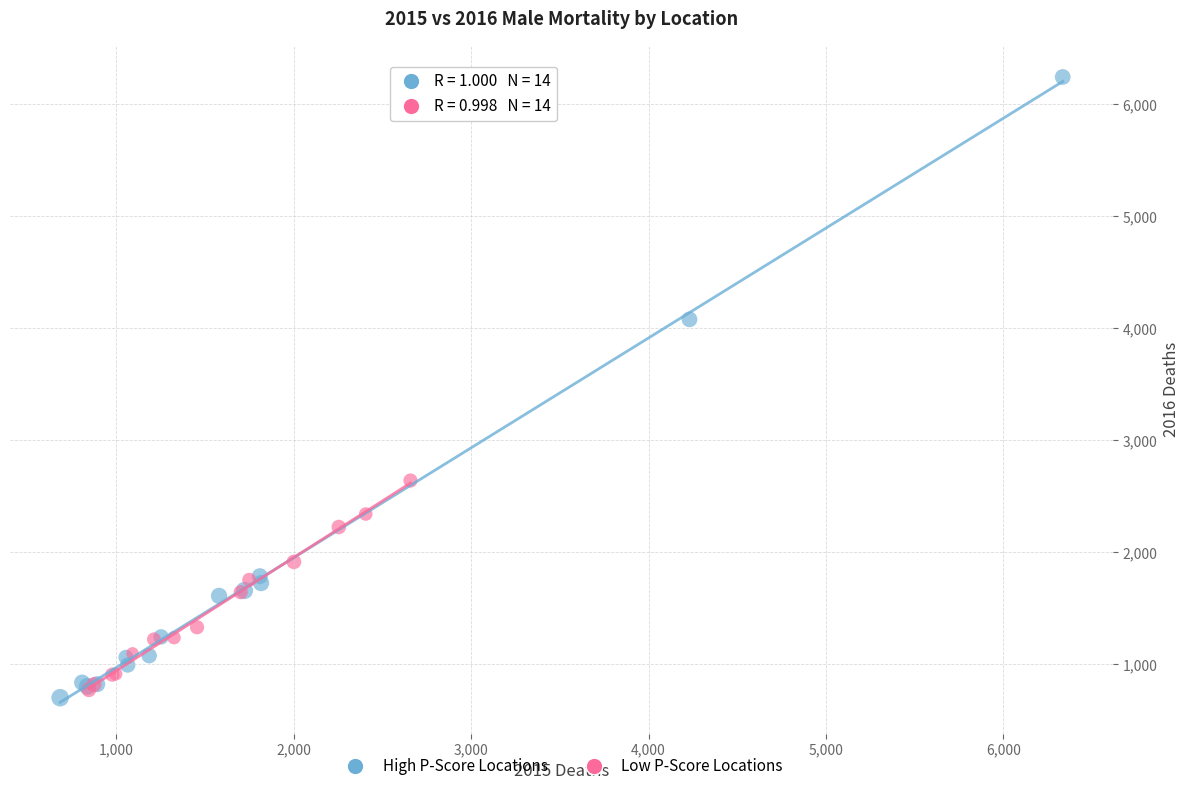

Which series contains the highest Y value?

High P-Score Locations